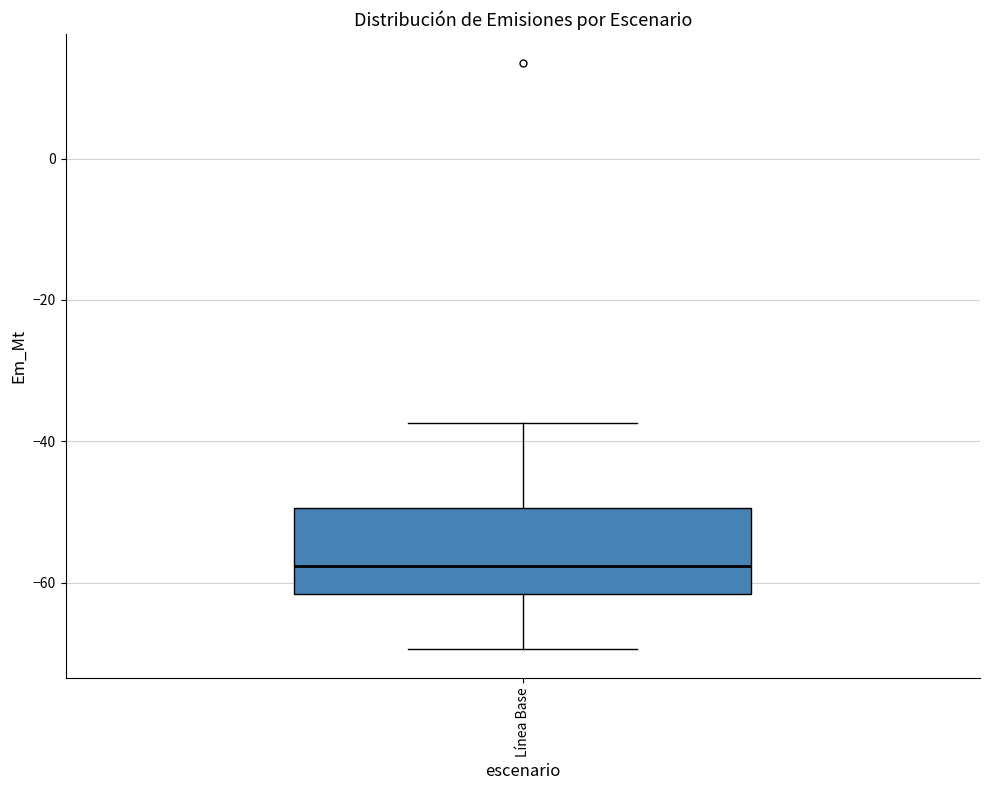

Where does the median line of the box for Línea Base sit on the y-axis? The values are not printed on the chart, so give them approximately, as read against the axis.

-58